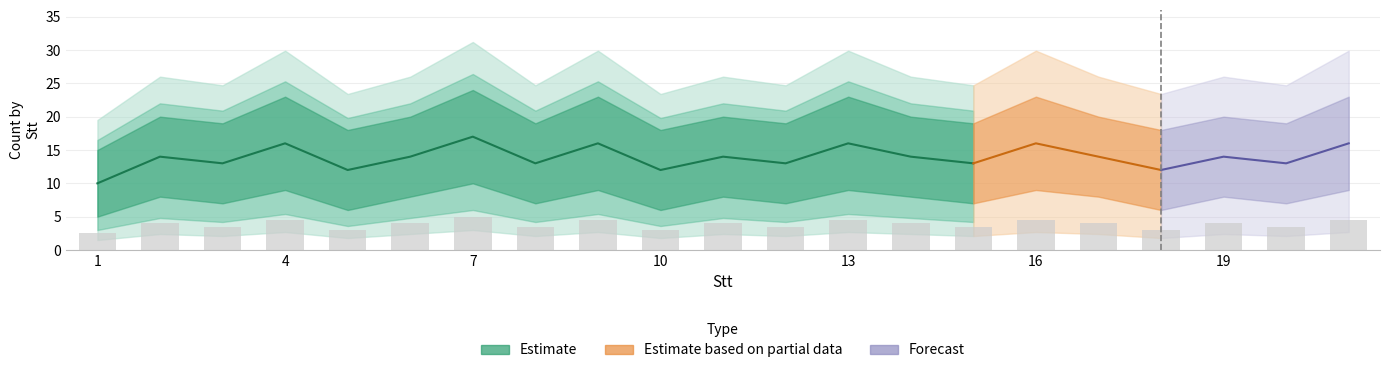

The central series shows 19 at 2. True or false?

False